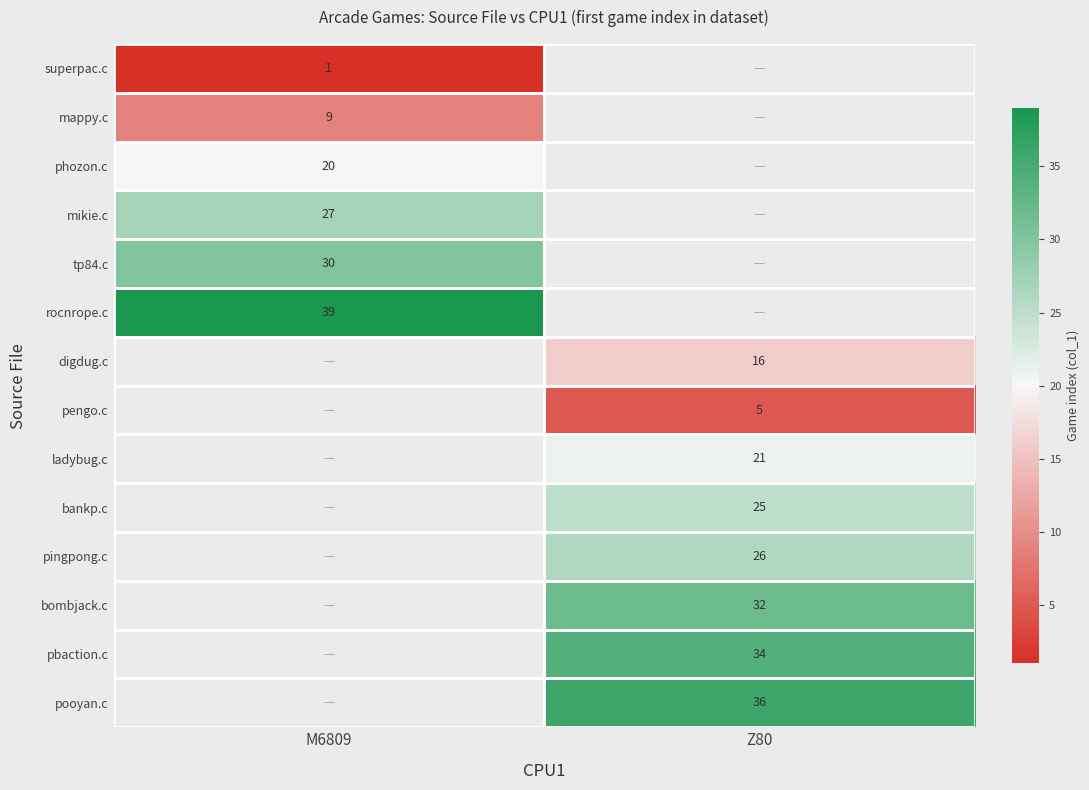

The value of digdug.c at Z80 is 16. True or false?

True